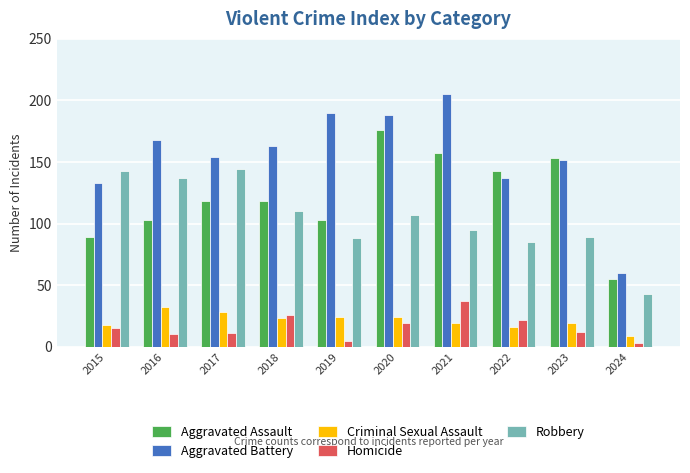

Is it true that Criminal Sexual Assault equals 18 at 2015?

True